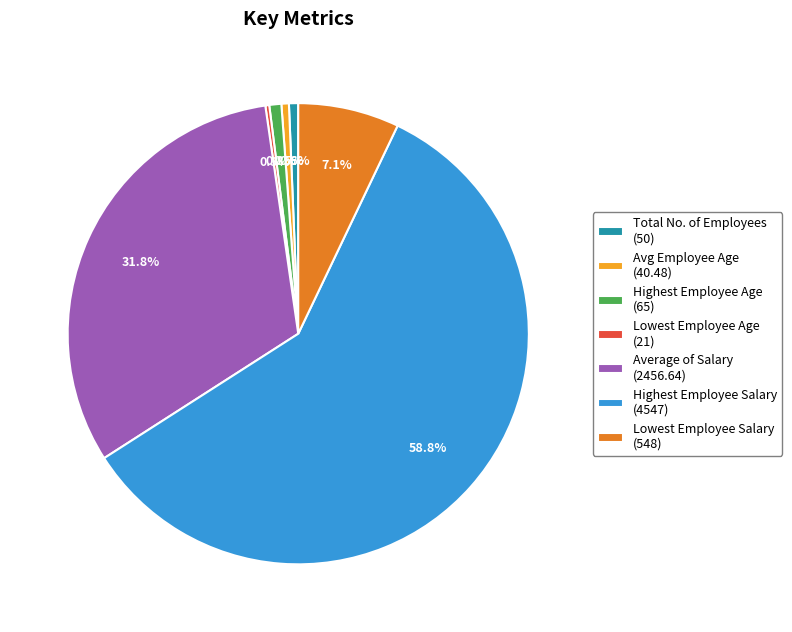

The Avg Employee Age slice represents 11% of the pie. True or false?

False